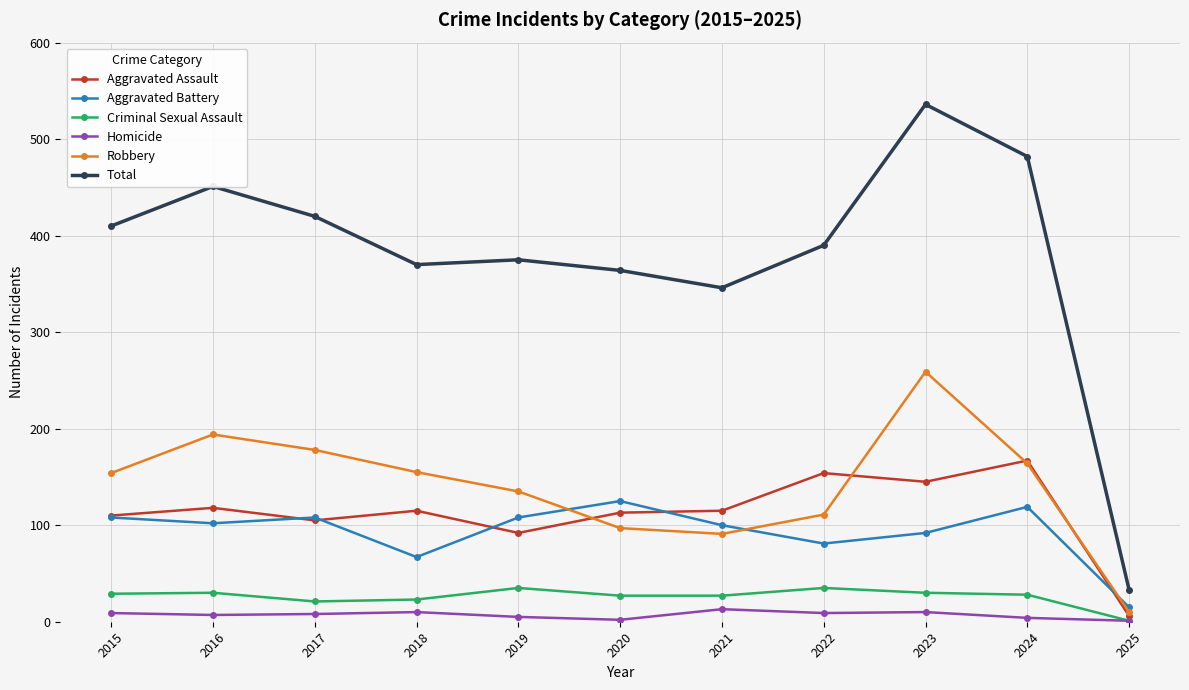

The value of Aggravated Assault at 2016 is 118. True or false?

True